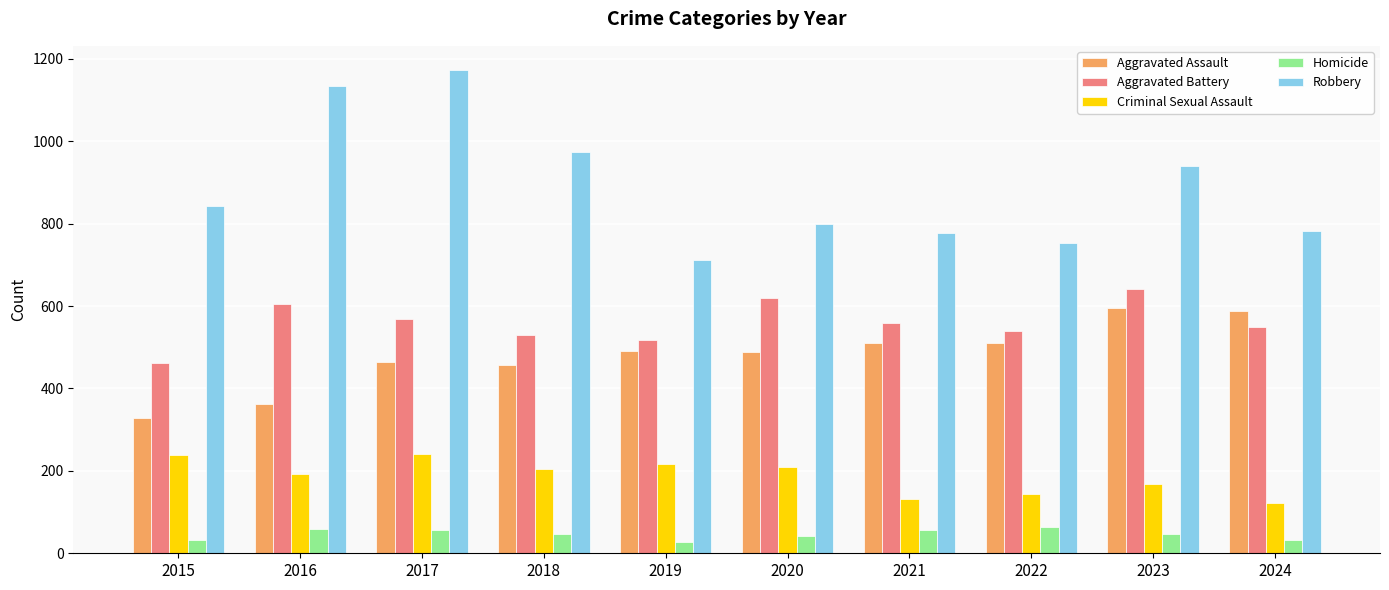

At how many categories does at least one series exceed 93?

10